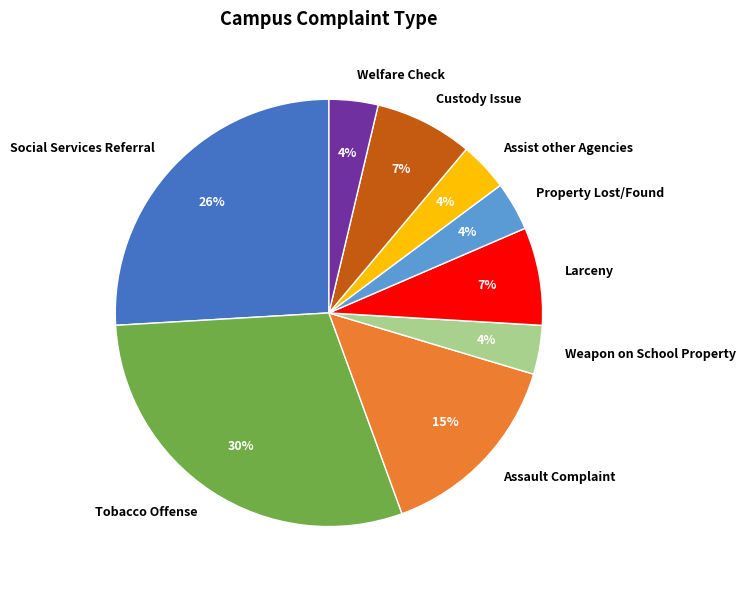

Do Custody Issue and Social Services Referral together represent more than half of the pie?

No